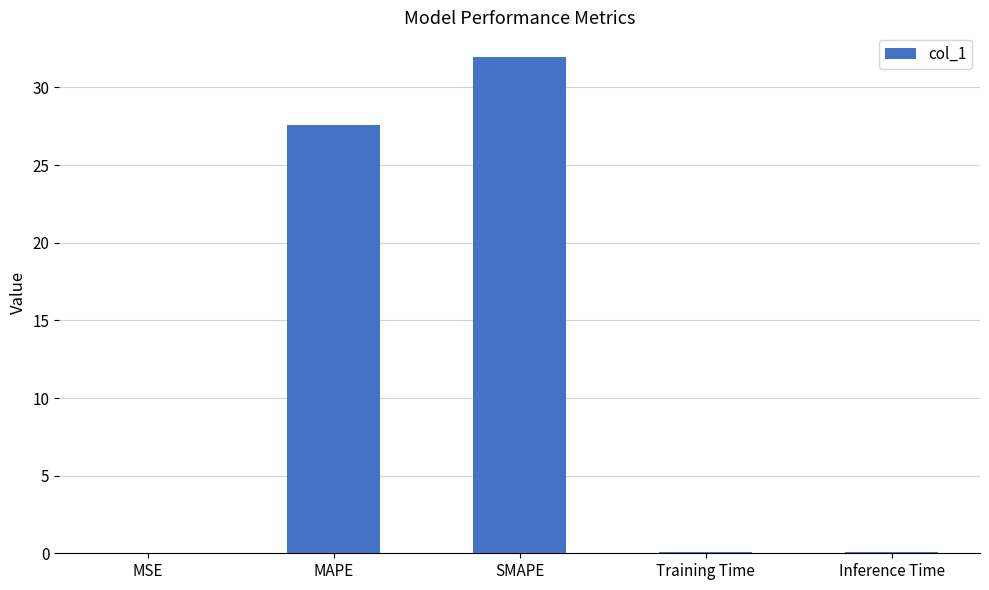

What is the approximate value at Inference Time?

0.1